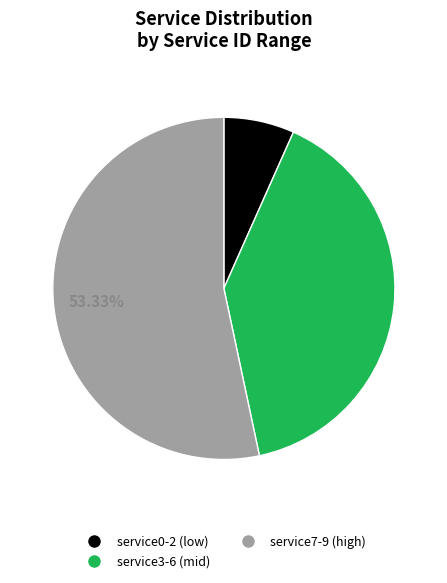

How many segments does this pie chart have?

3